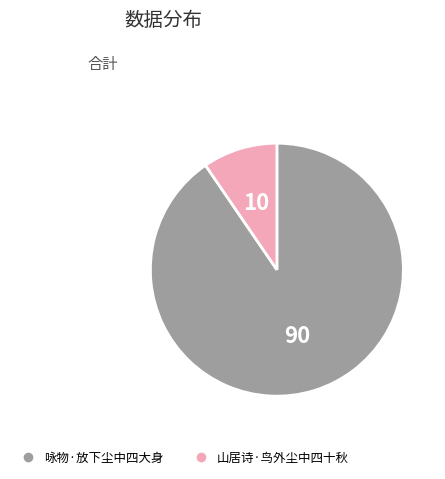

Rank the categories by value from highest to lowest.

咏物·放下尘中四大身, 山居诗·鸟外尘中四十秋